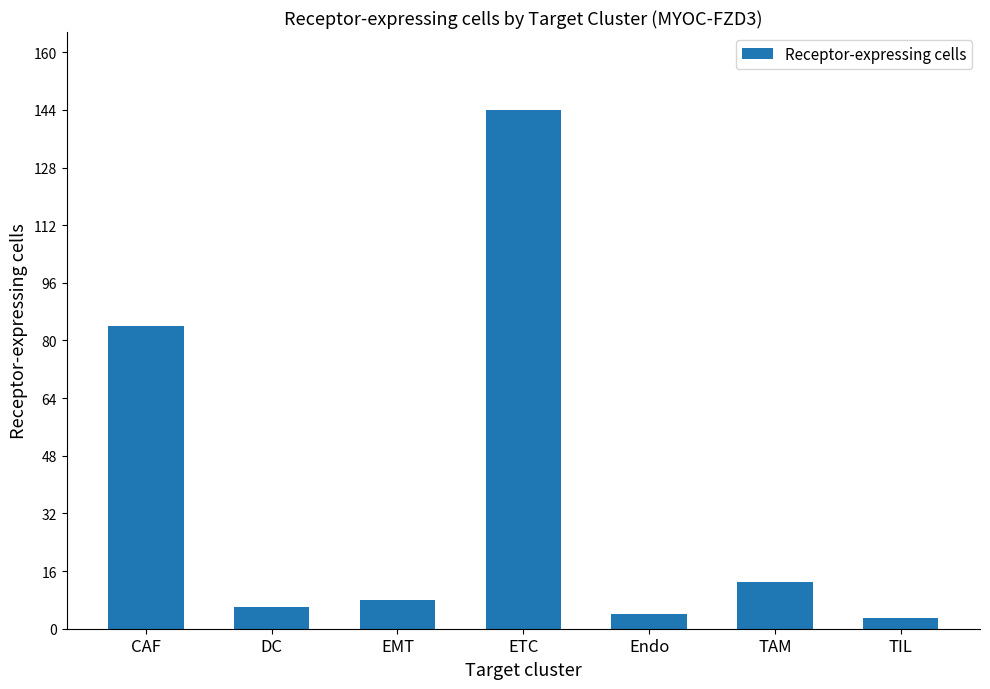

What is the smallest value displayed?

3